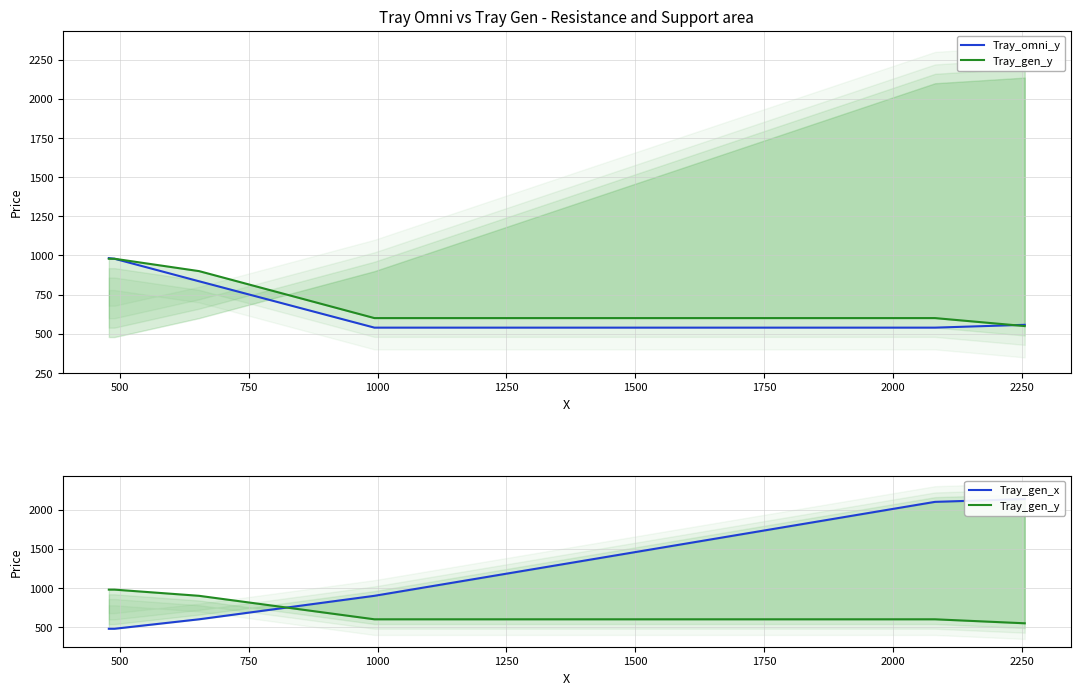

What is the smallest value displayed?

479